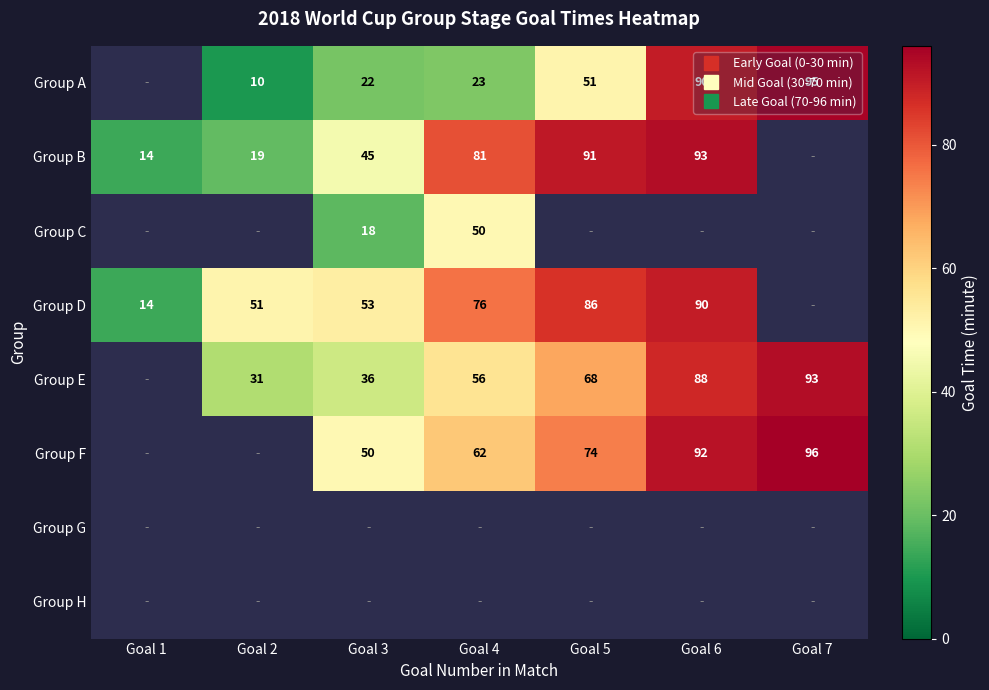

How many series are shown in this chart?

8